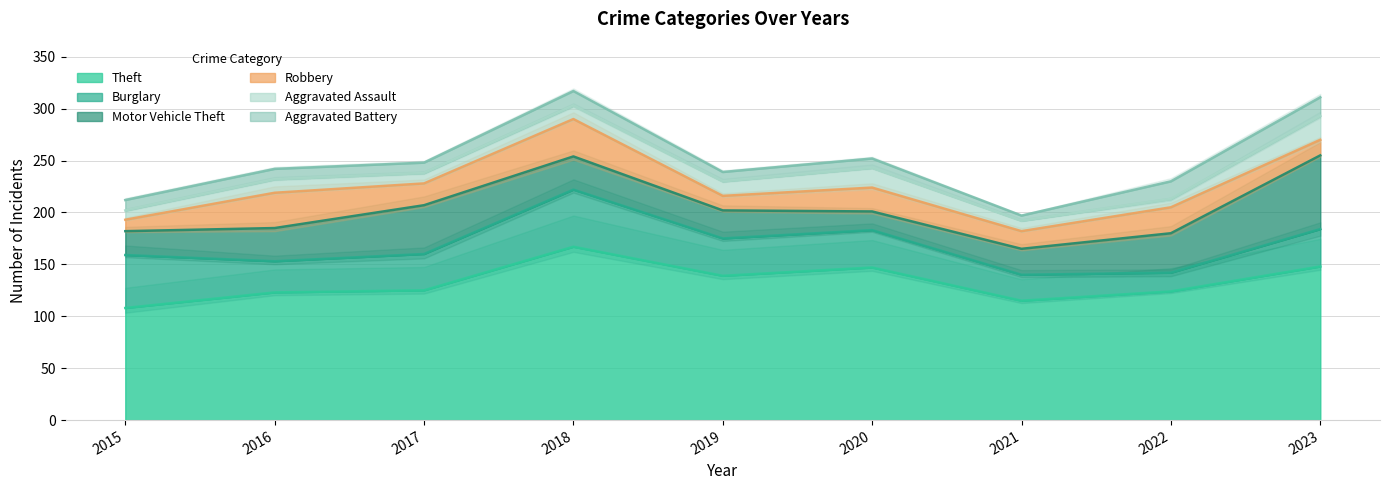

The Robbery series shows 34 at 2016. True or false?

True